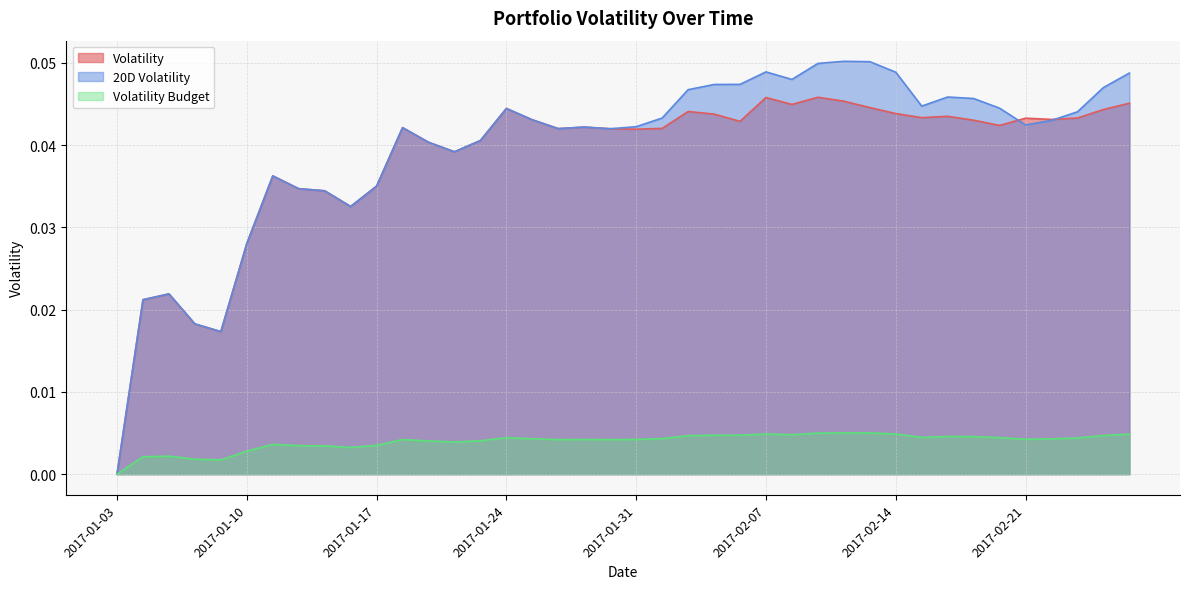

True or false: Volatility has more than 2 interior local peaks.

True